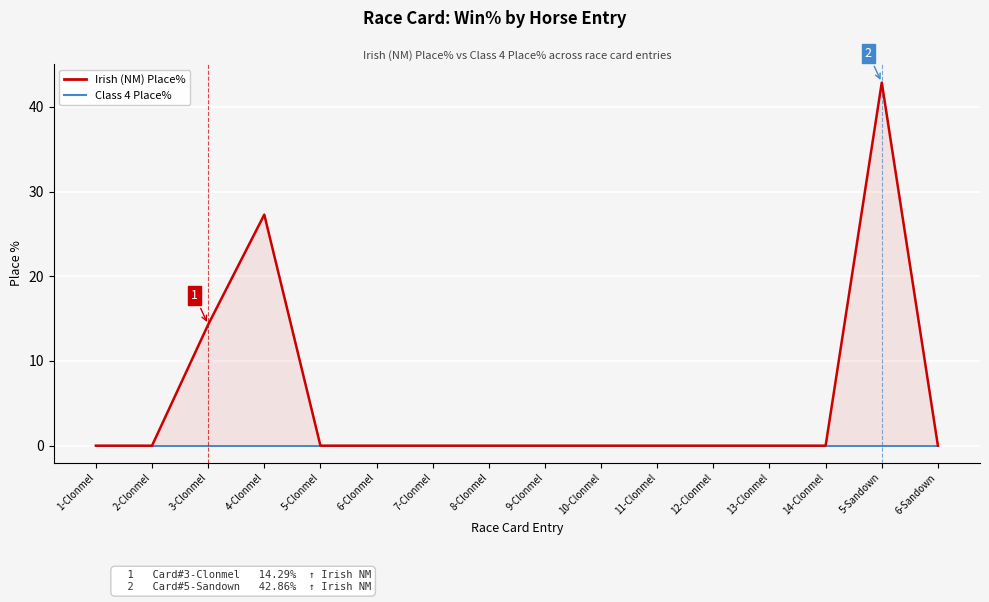

Rank the categories by Irish (NM) Place% value from highest to lowest.

5-Sandown, 4-Clonmel, 3-Clonmel, 1-Clonmel, 2-Clonmel, 5-Clonmel, 6-Clonmel, 7-Clonmel, 8-Clonmel, 9-Clonmel, 10-Clonmel, 11-Clonmel, 12-Clonmel, 13-Clonmel, 14-Clonmel, 6-Sandown